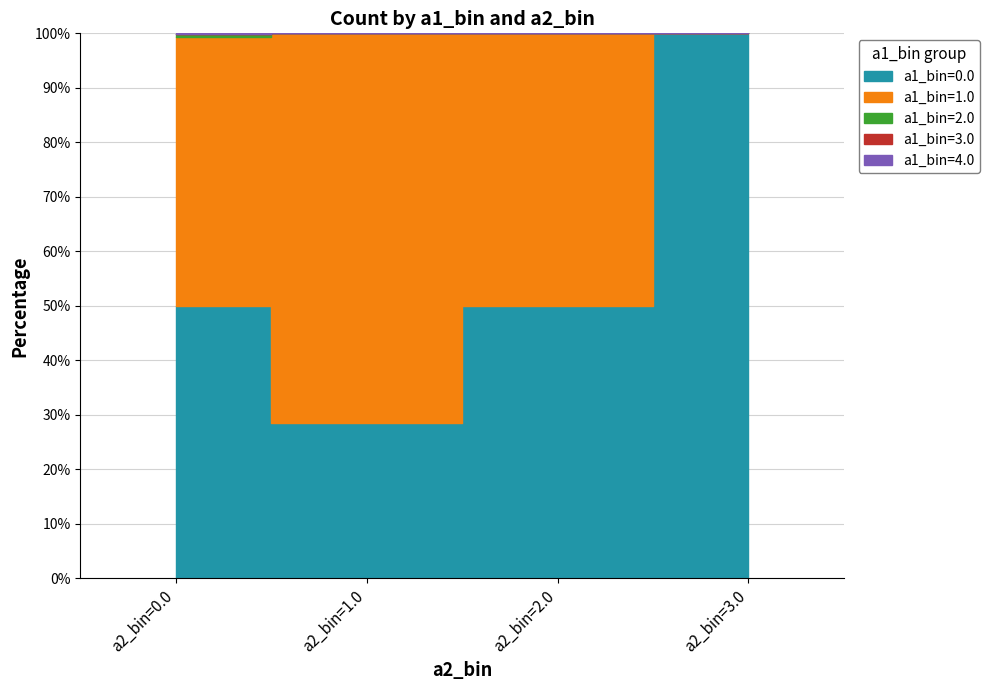

Which series has the largest range (max minus min)?

a1_bin=0.0